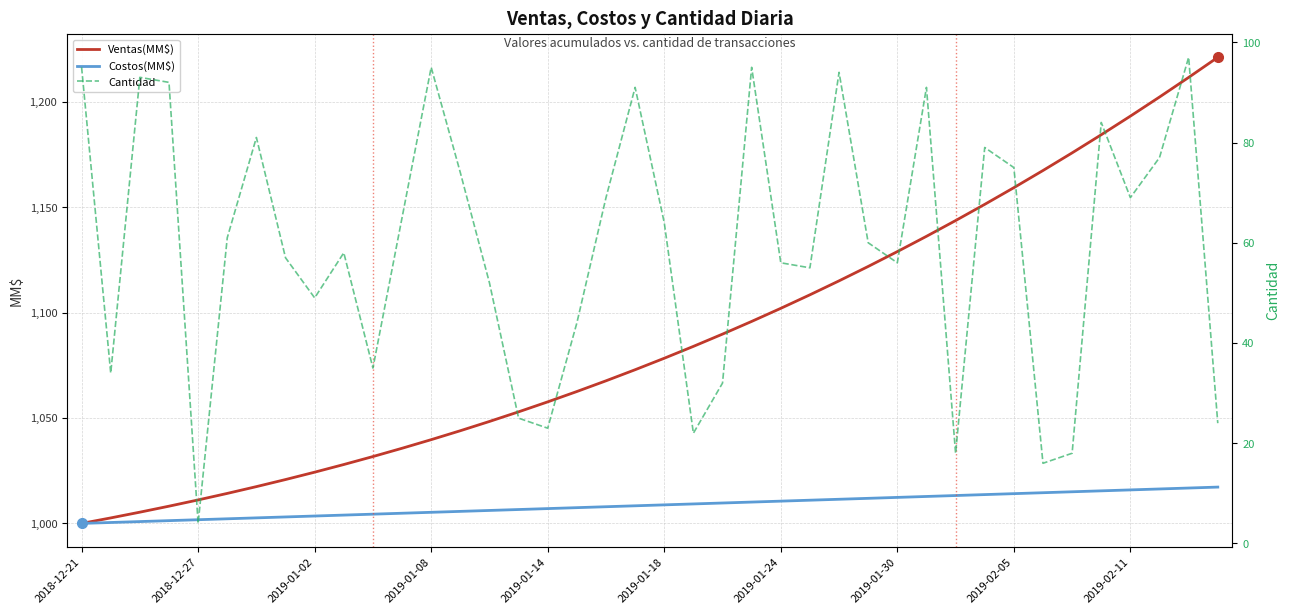

What is the smallest value displayed?

4.0